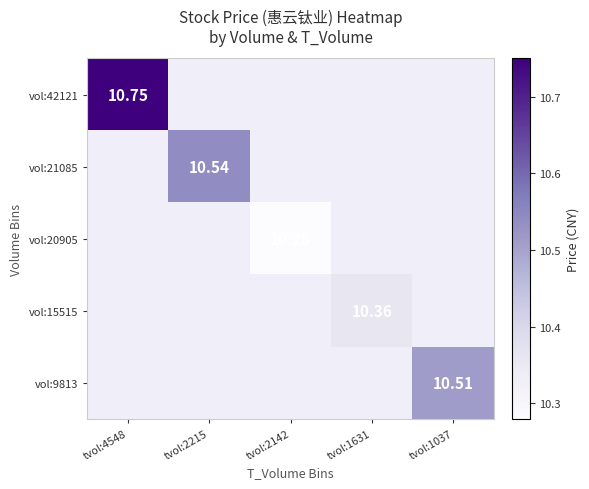

List the labels in order of vol:20905 value, largest first.

tvol:4548, tvol:2215, tvol:2142, tvol:1631, tvol:1037